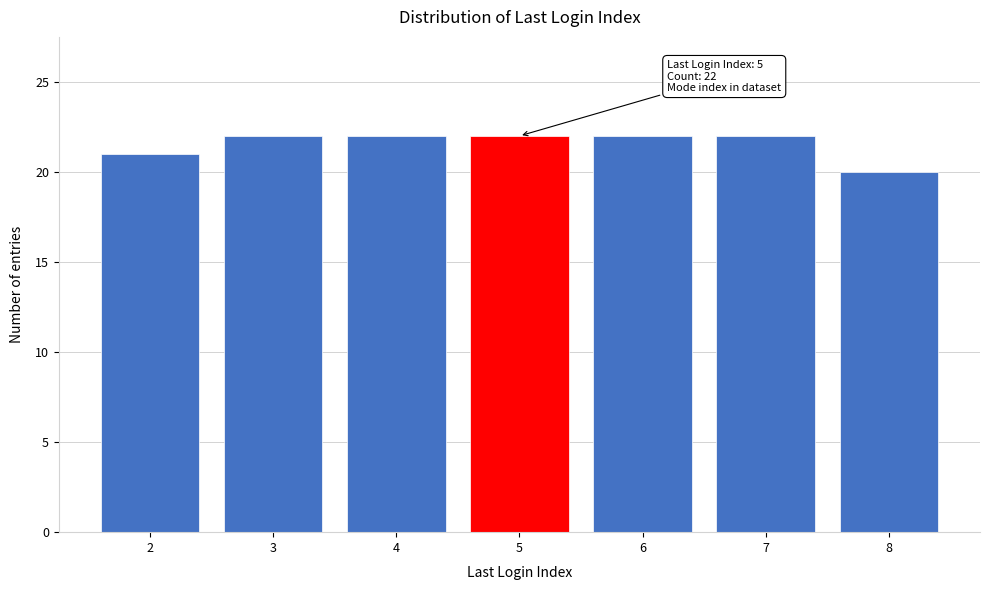

Reading left to right, what are all the values shown in this chart?

21	22	22	22	22	22	20